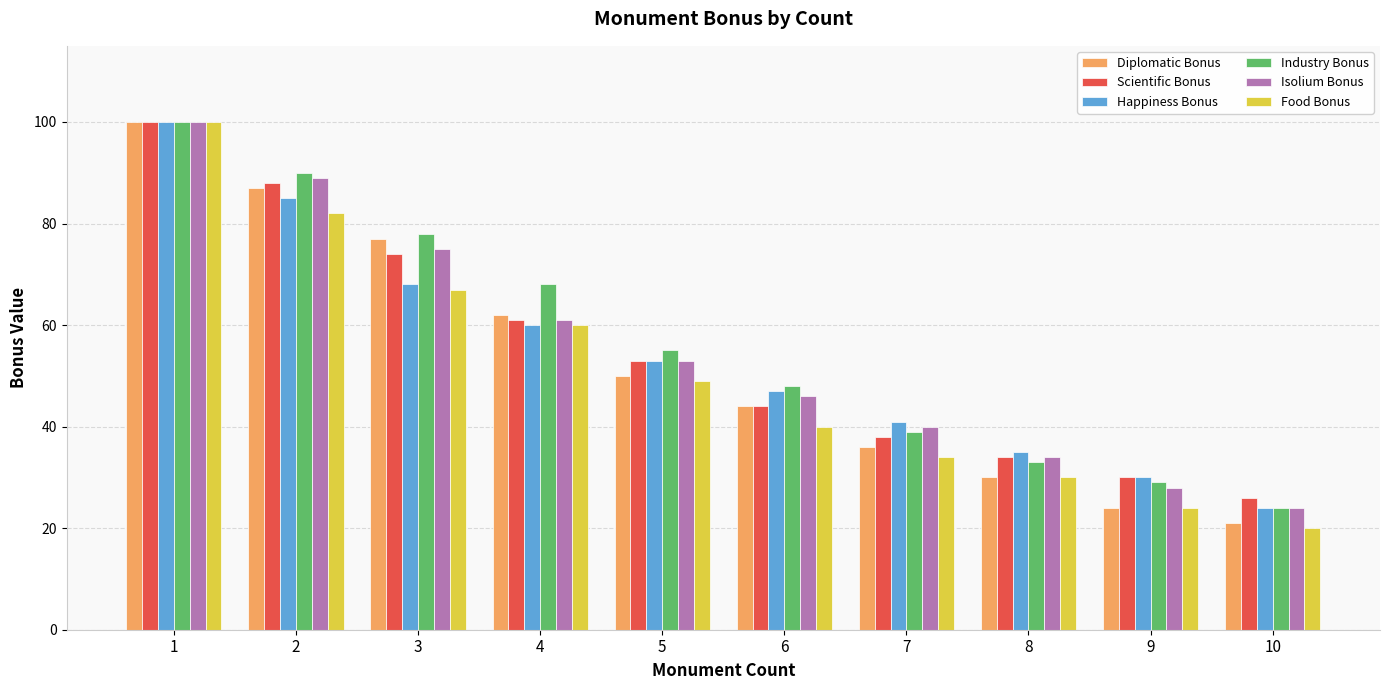

How many values in the Isolium Bonus series are below 53?

5